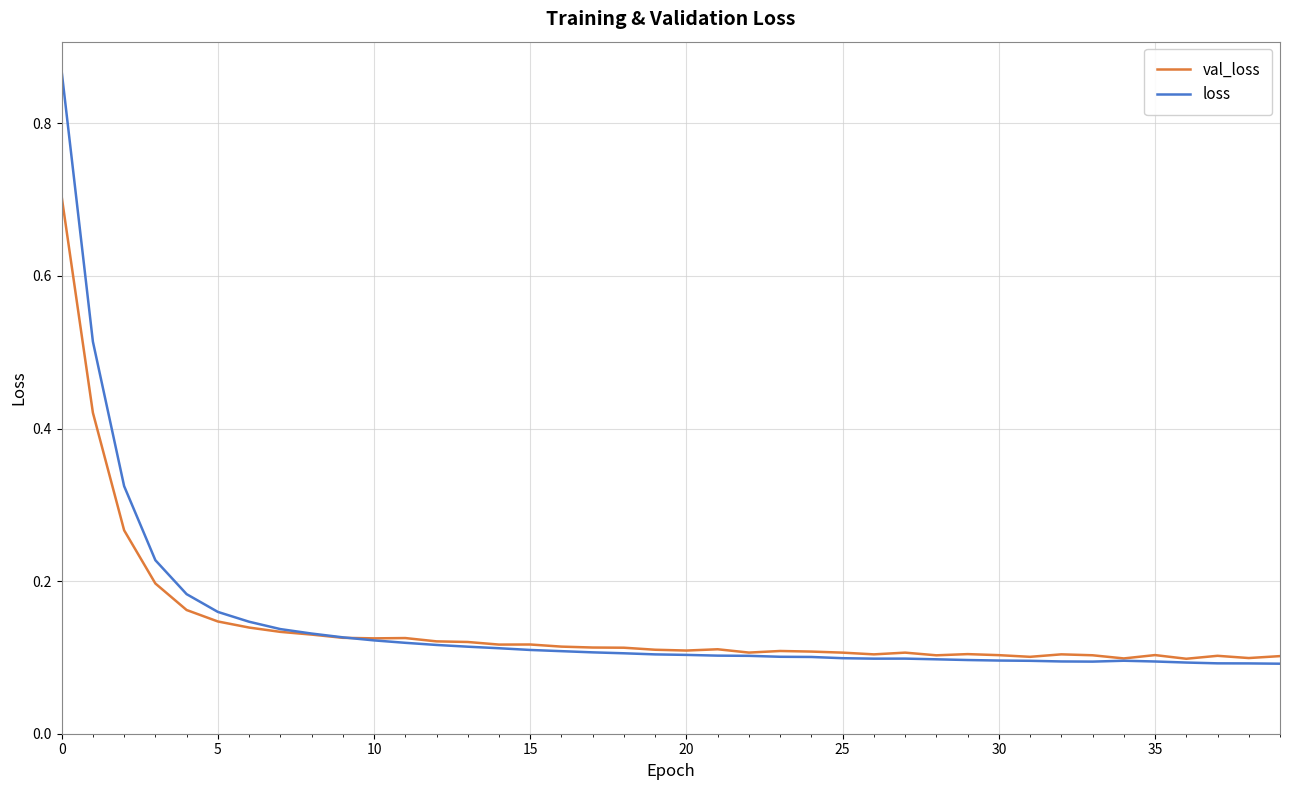

True or false: loss and val_loss intersect in this chart.

True